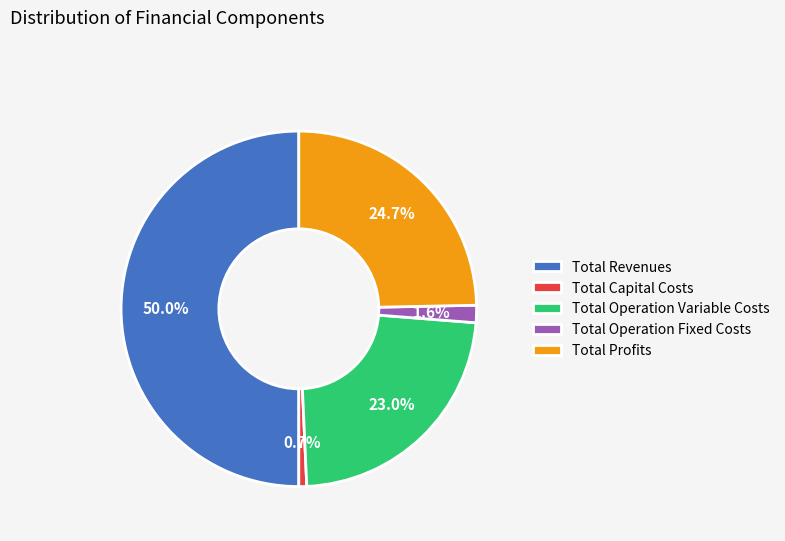

What percentage is the Total Capital Costs slice, to the nearest percent?

1%